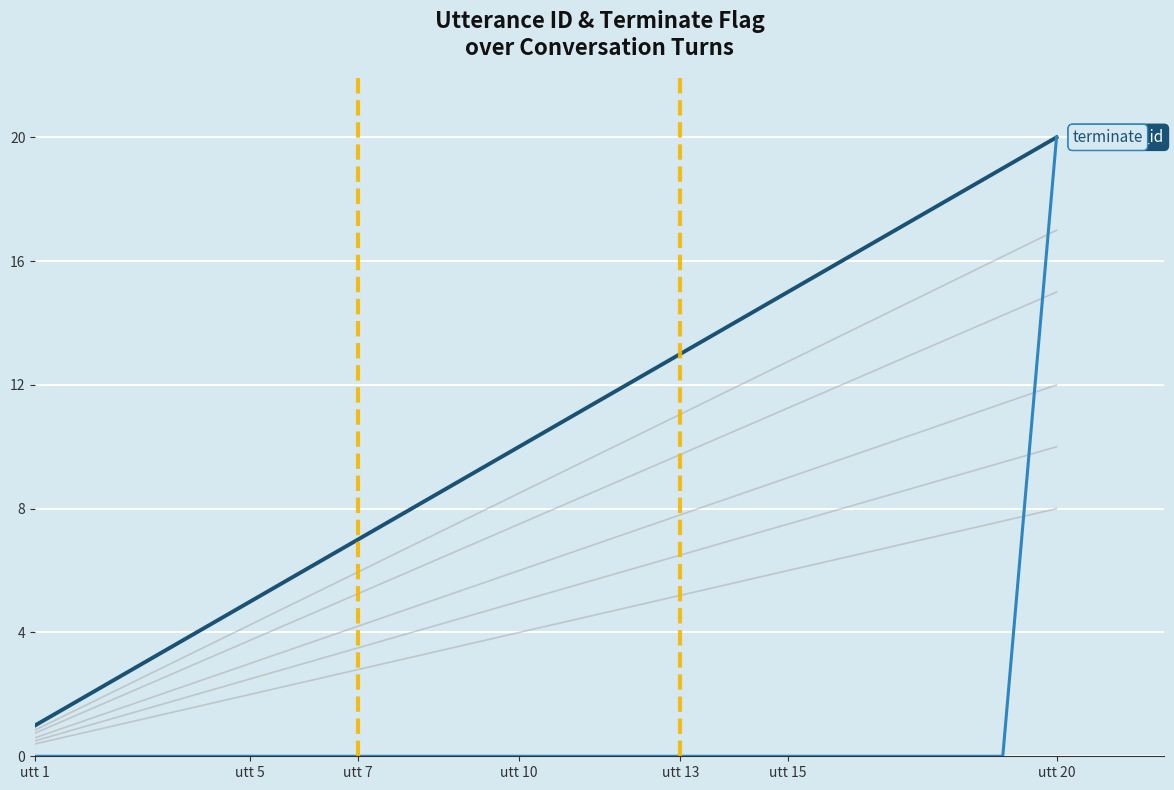

True or false: terminate and utterance_id intersect in this chart.

False